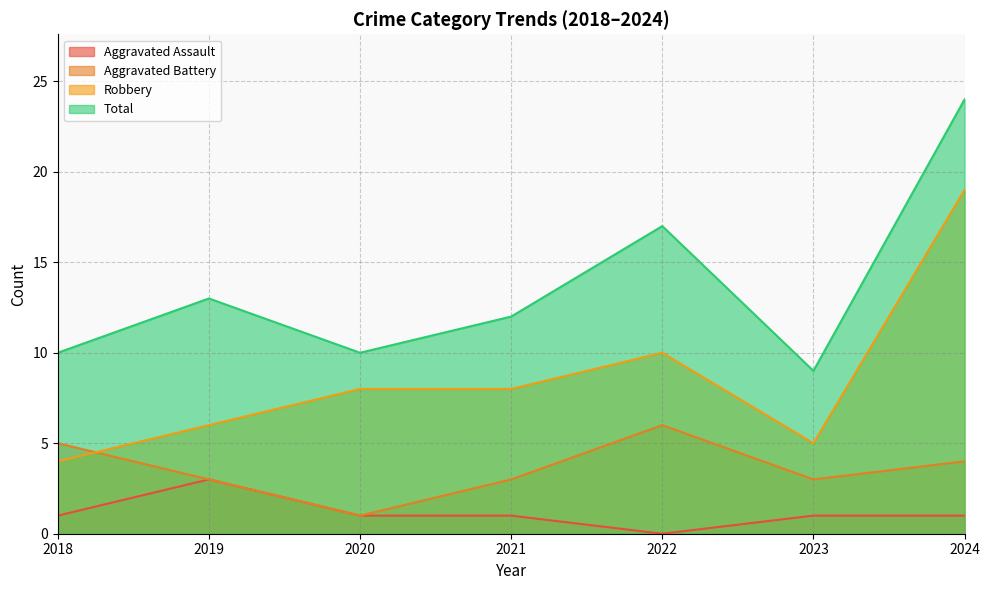

Does the chart display data point markers on the line(s)?

No